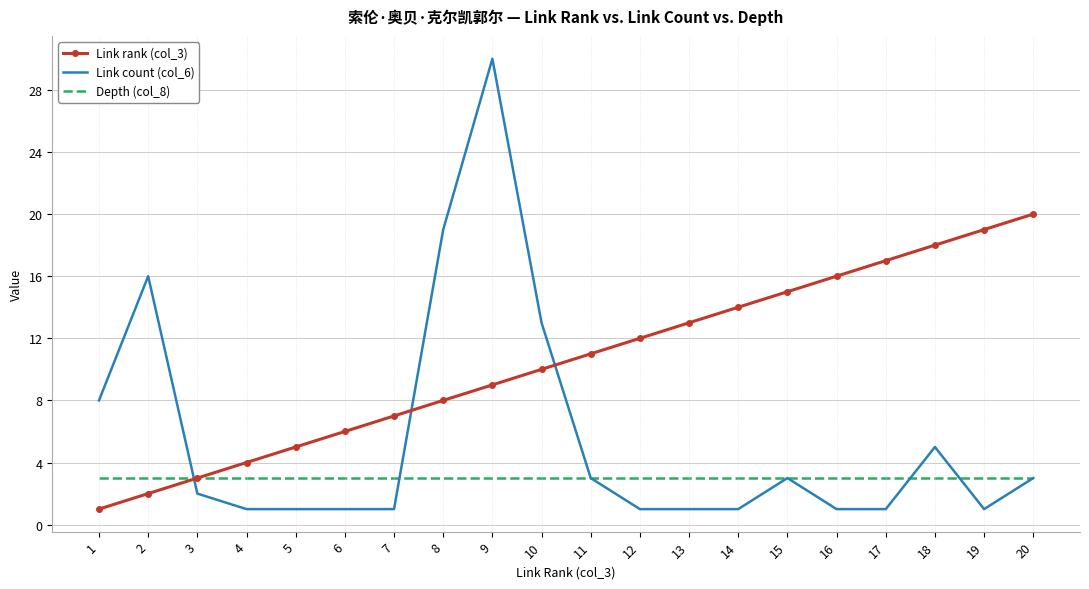

True or false: Link rank (col_3) and Link count (col_6) cross at least once.

True